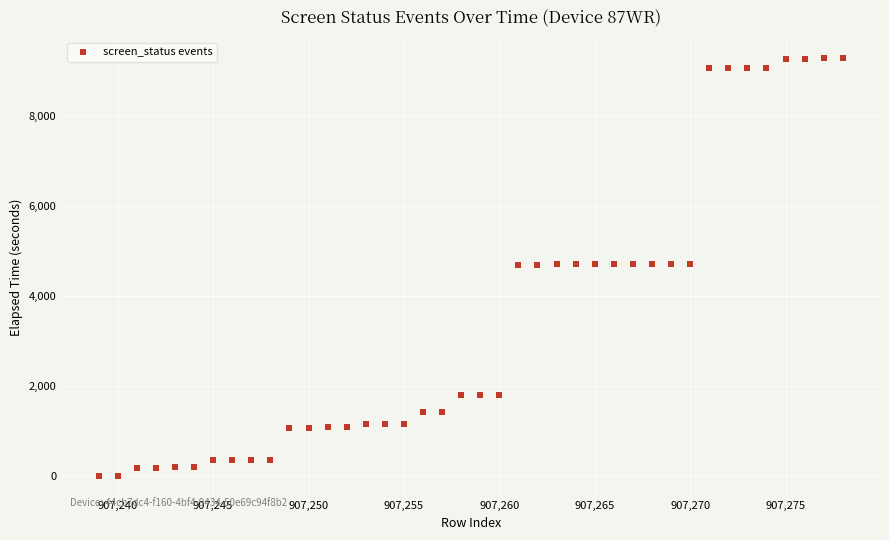

What is the range of X values (max minus min)?

39.0